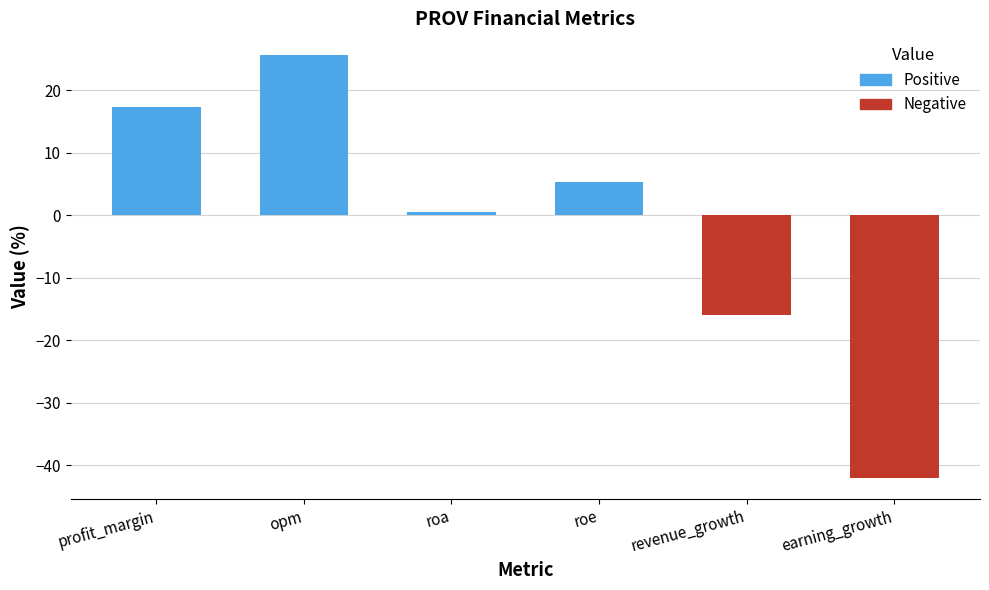

Which has a higher value, profit_margin or revenue_growth?

profit_margin